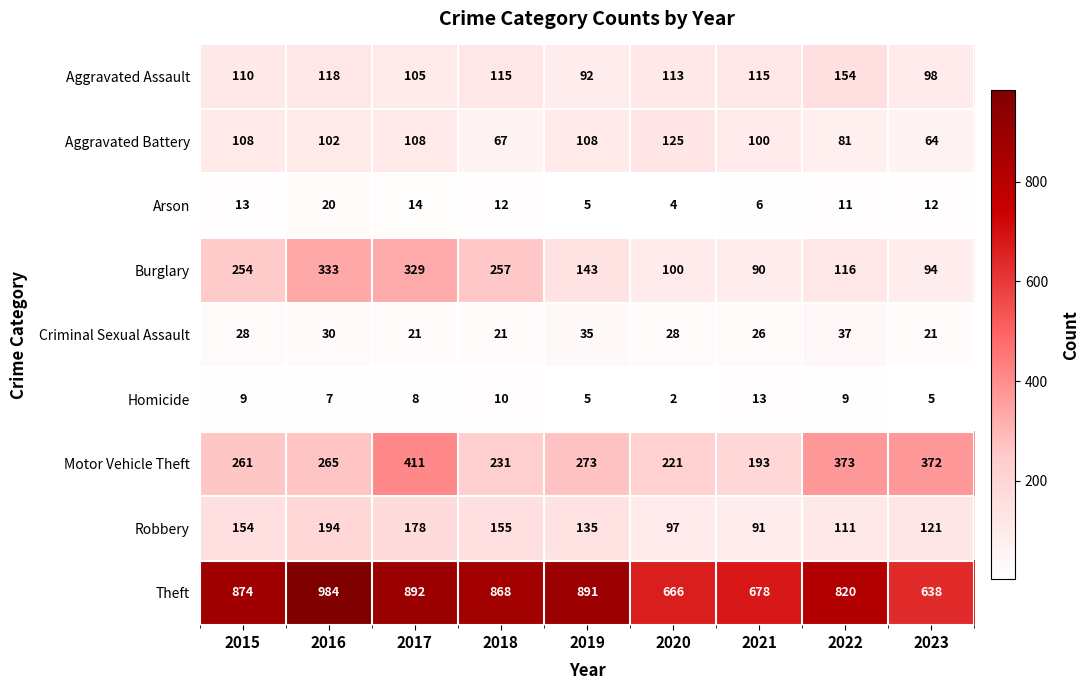

Which series has the largest total across all categories?

Theft